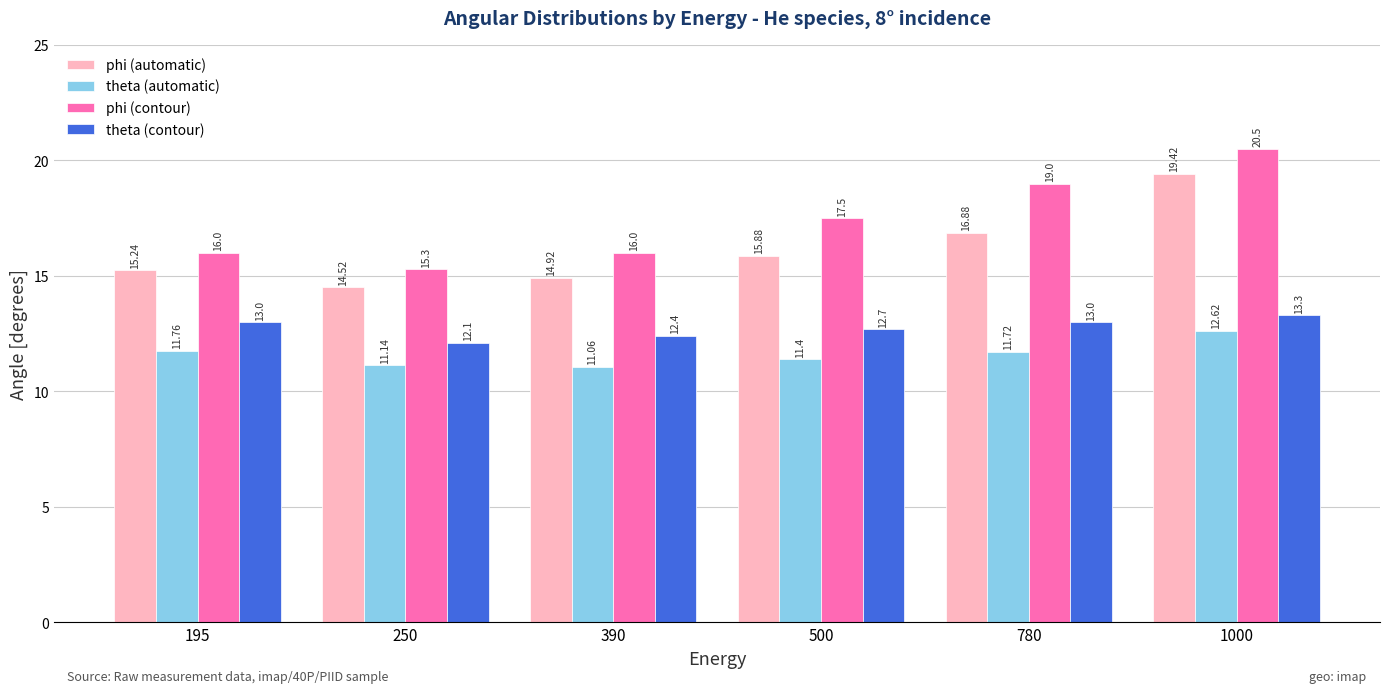

The phi (automatic) series shows 7.0 at 390. True or false?

False